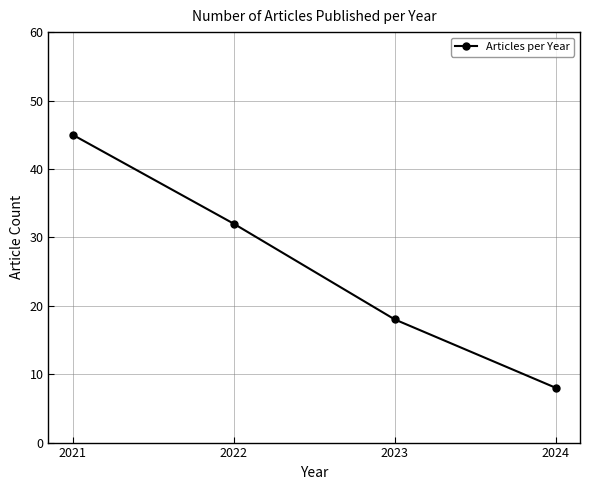

At which category does the chart reach its minimum across all series?

2024